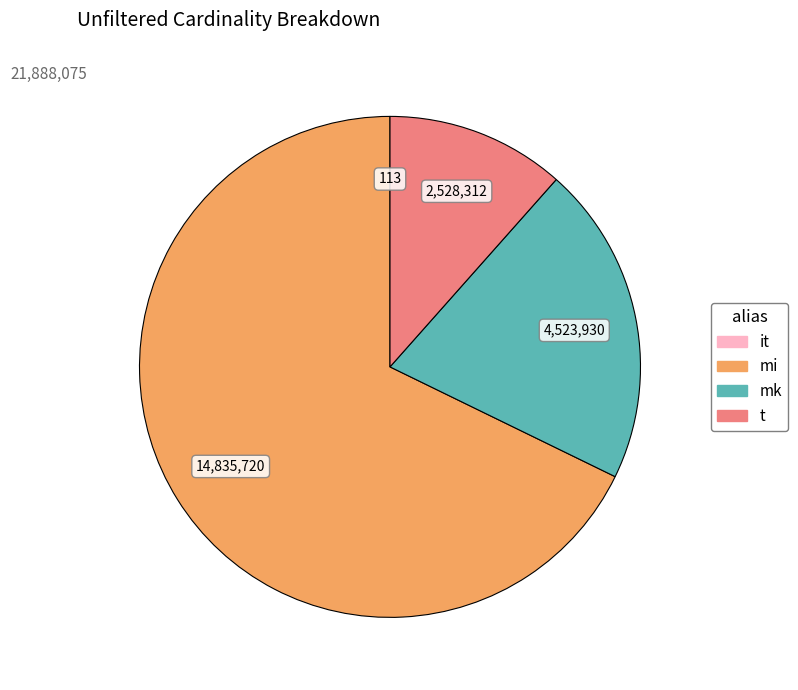

Is there any slice that represents more than half of the pie?

Yes